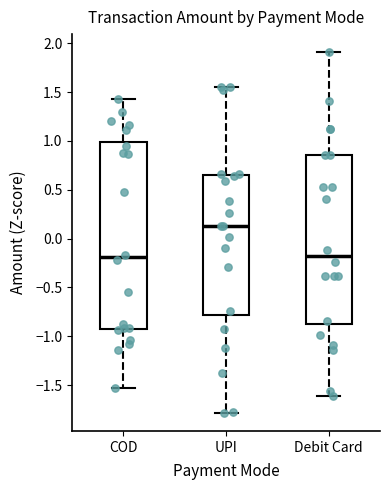

Which box has the highest median line?

UPI